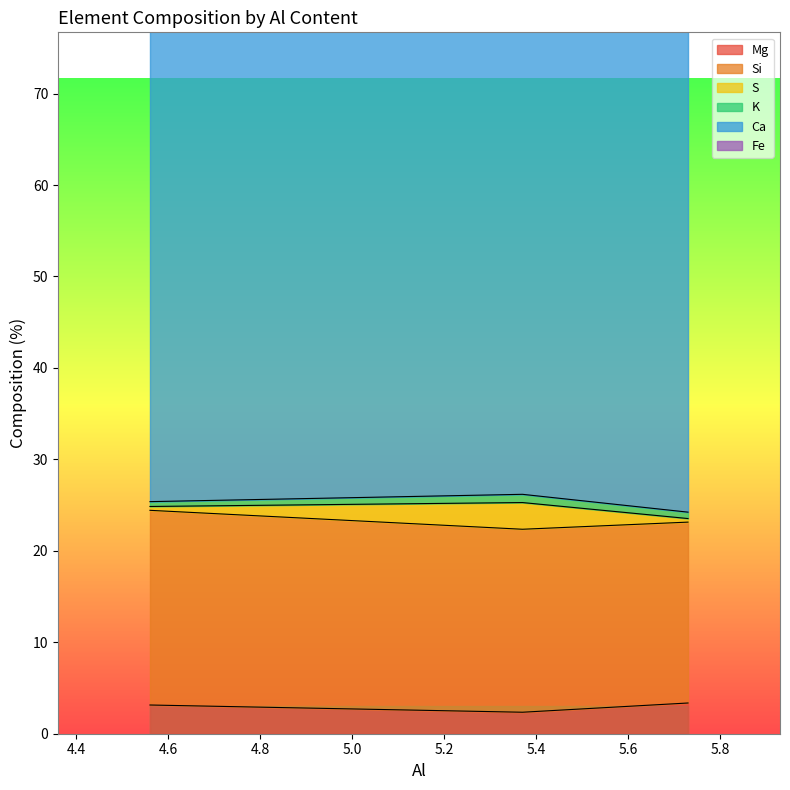

At which category does the chart reach its minimum across all series?

5.37